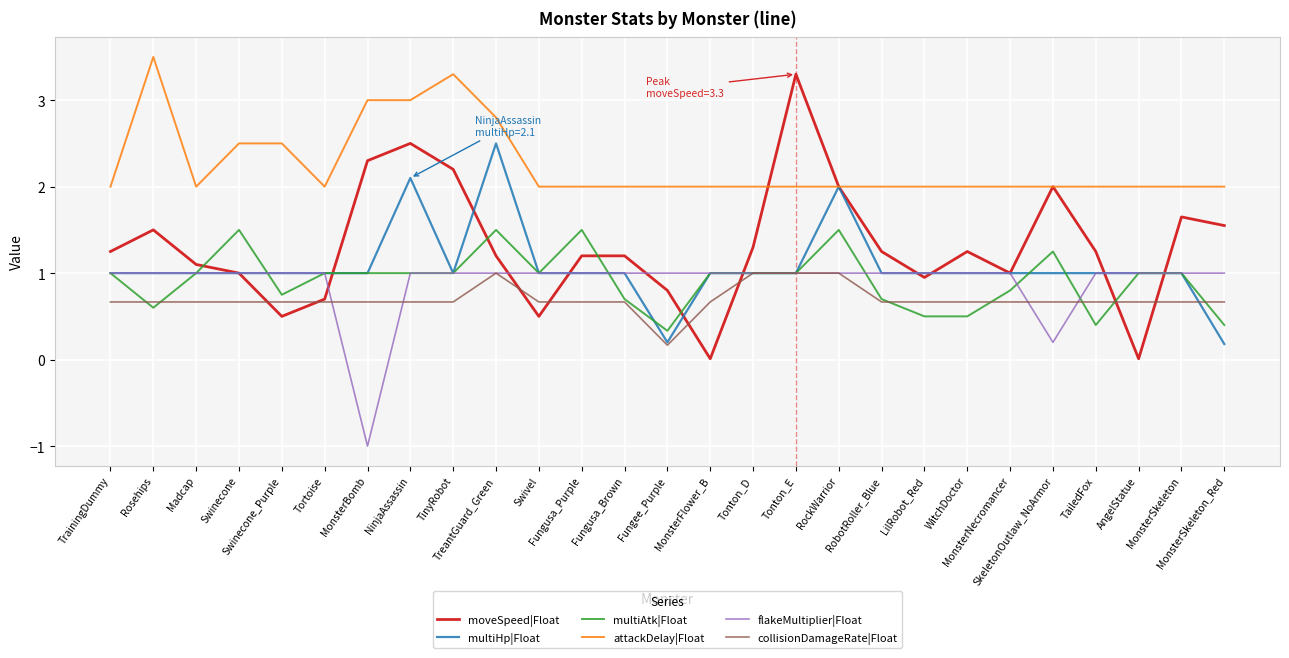

The moveSpeed|Float series shows 1.2 at Fungusa_Brown. True or false?

True